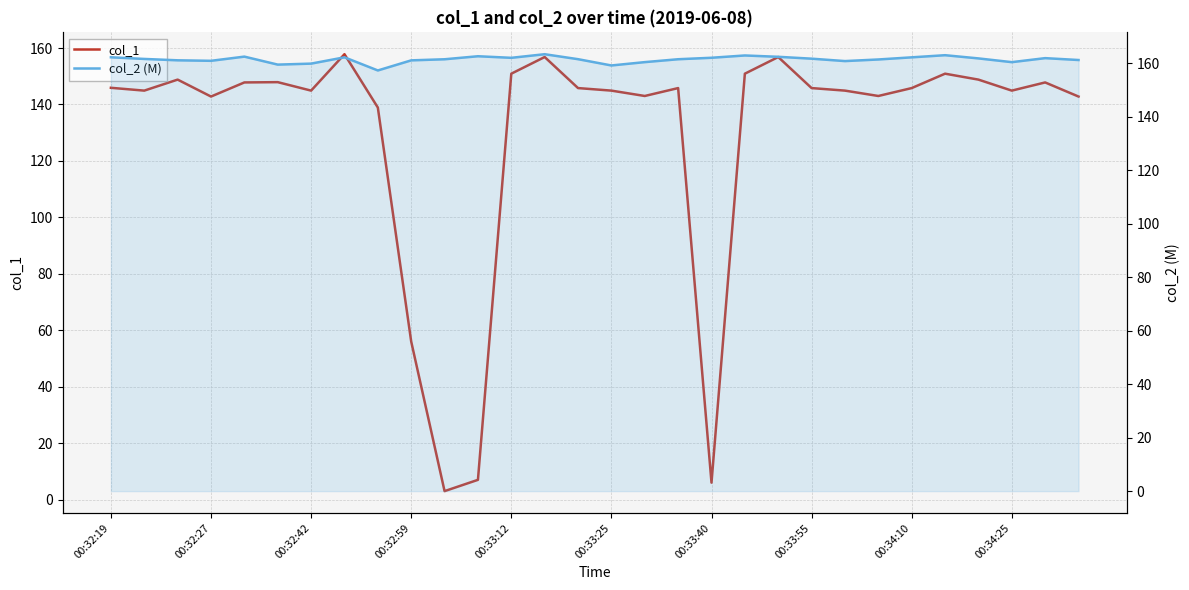

Is the value of col_1 at 00:32:42 greater than the value of col_2 (M) at 00:32:59?

No